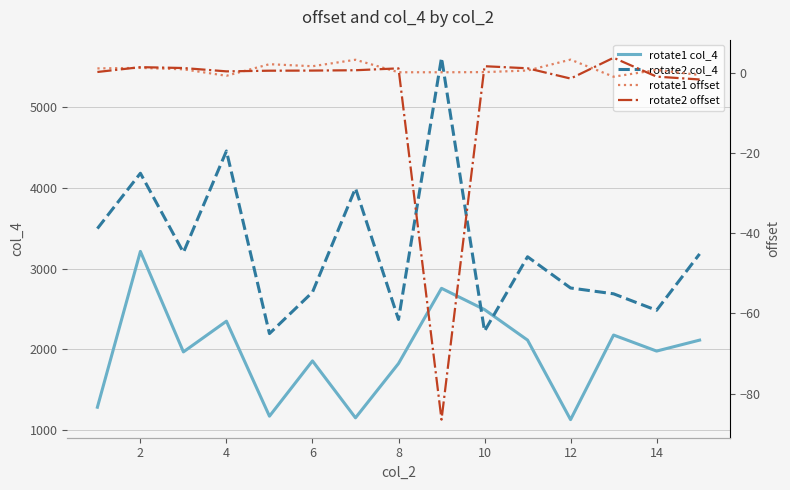

How many intersections are there between rotate2 offset and rotate1 offset?

8